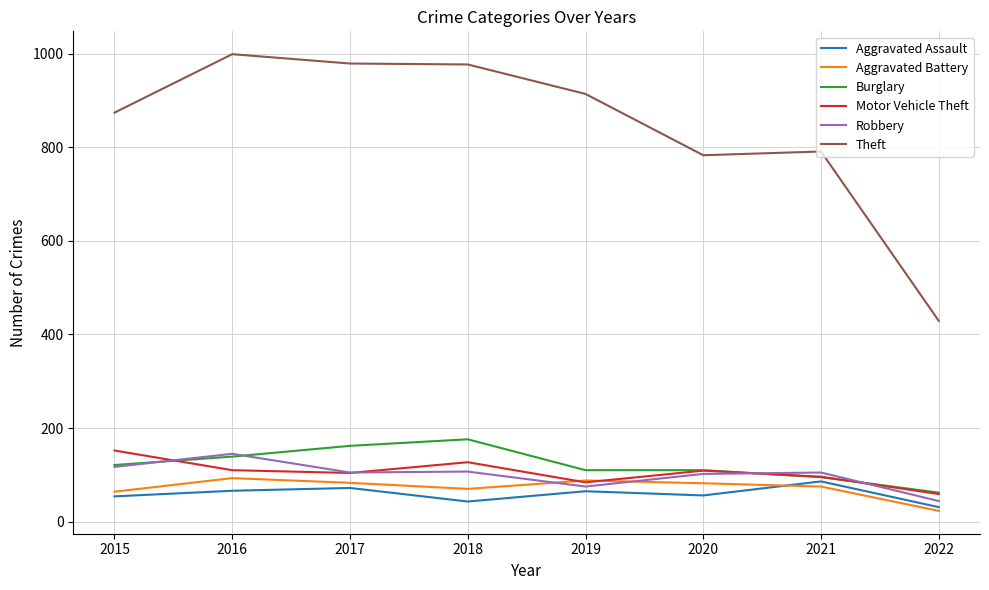

Is it true that Aggravated Battery equals 23 at 2022?

True